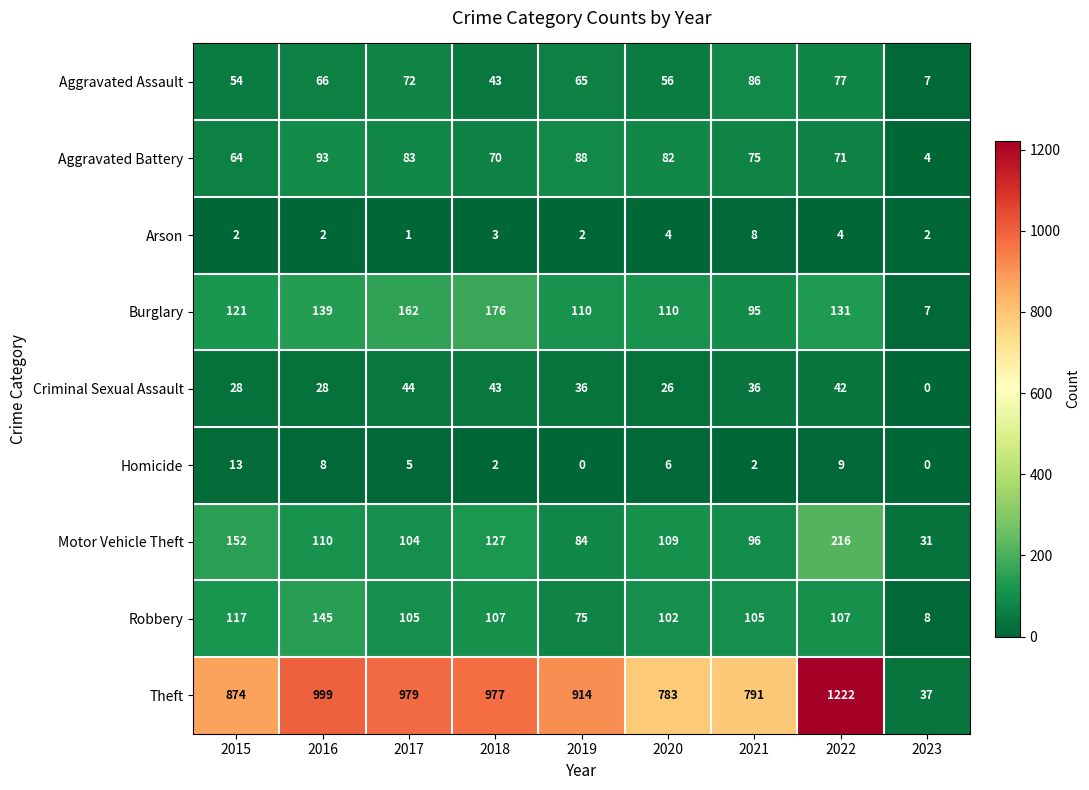

True or false: Homicide has a value of 8 at 2016.

True